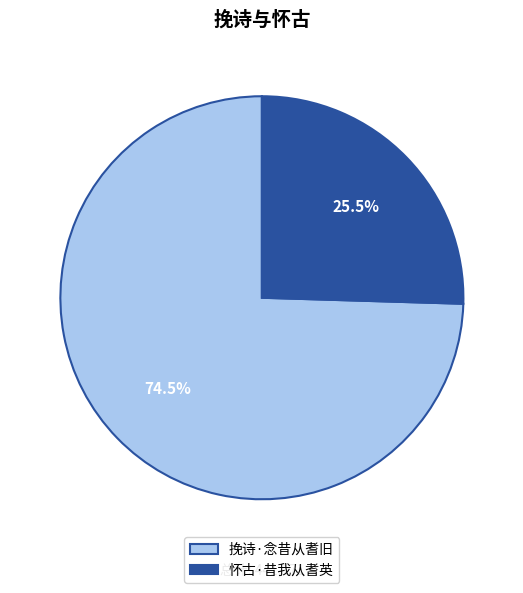

Which category accounts for the majority?

挽诗·念昔从耆旧